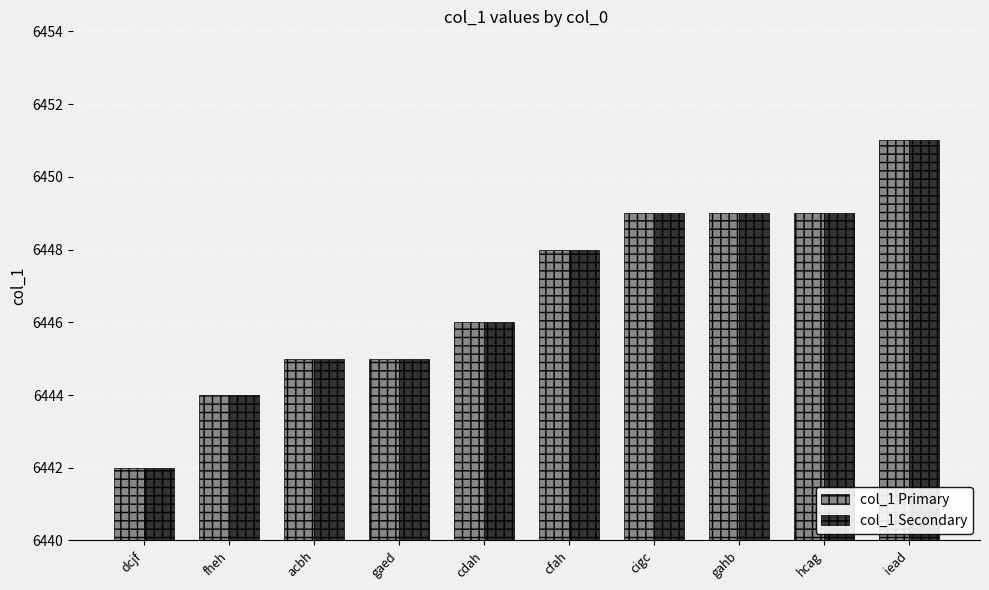

Where is col_1 Secondary nearest to the value 6446?

cdah